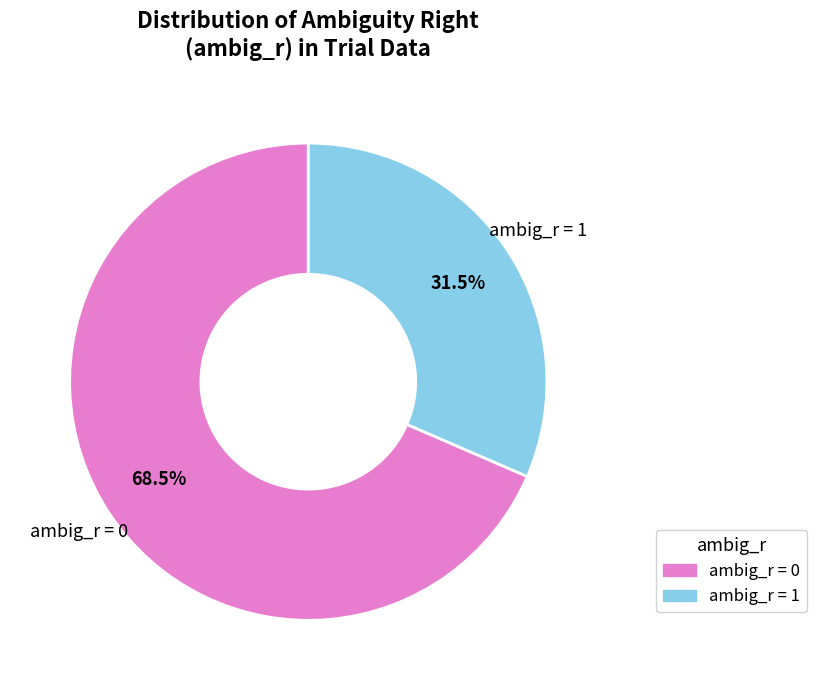

Is there a majority slice in this chart?

Yes